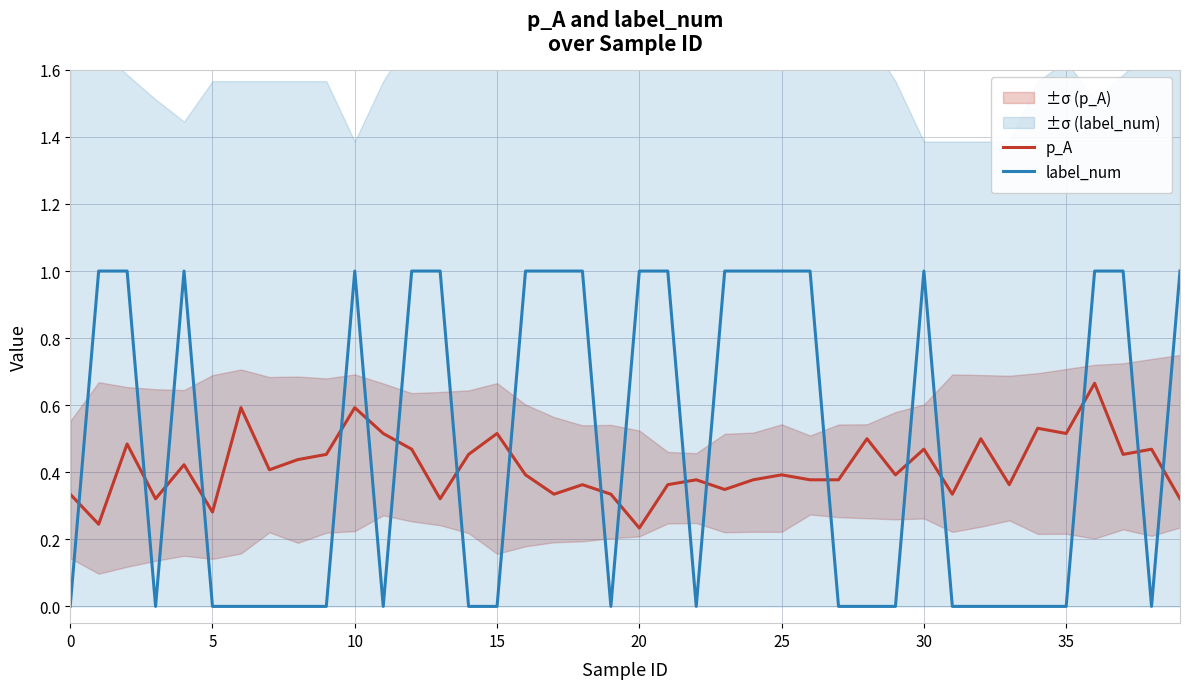

Rank the series by their average value, from highest to lowest.

label_num, p_A